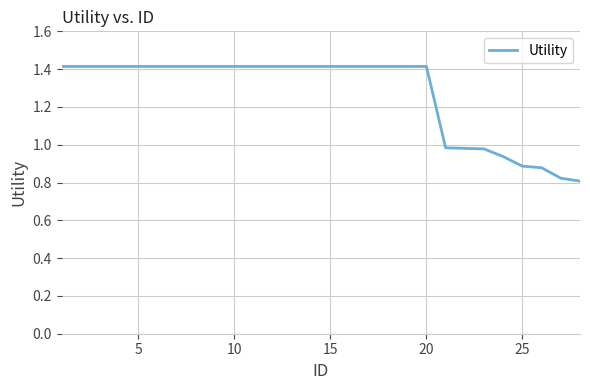

What is the sum of all values?

35.6